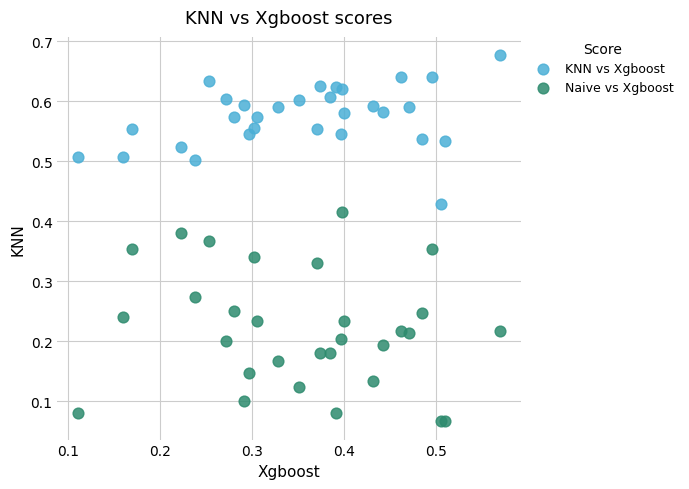

Which series has the widest spread of Y values?

Naive vs Xgboost